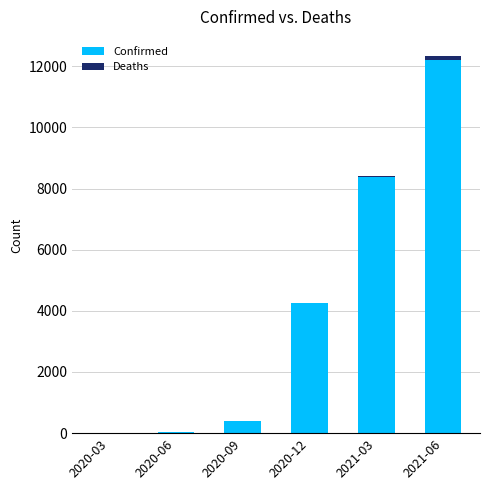

Are the bars horizontal?

No